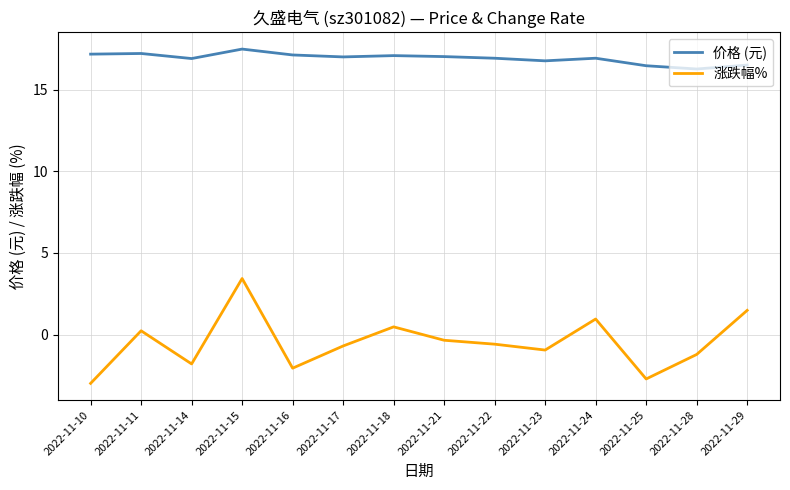

At which category is the sum across all series the highest?

2022-11-15